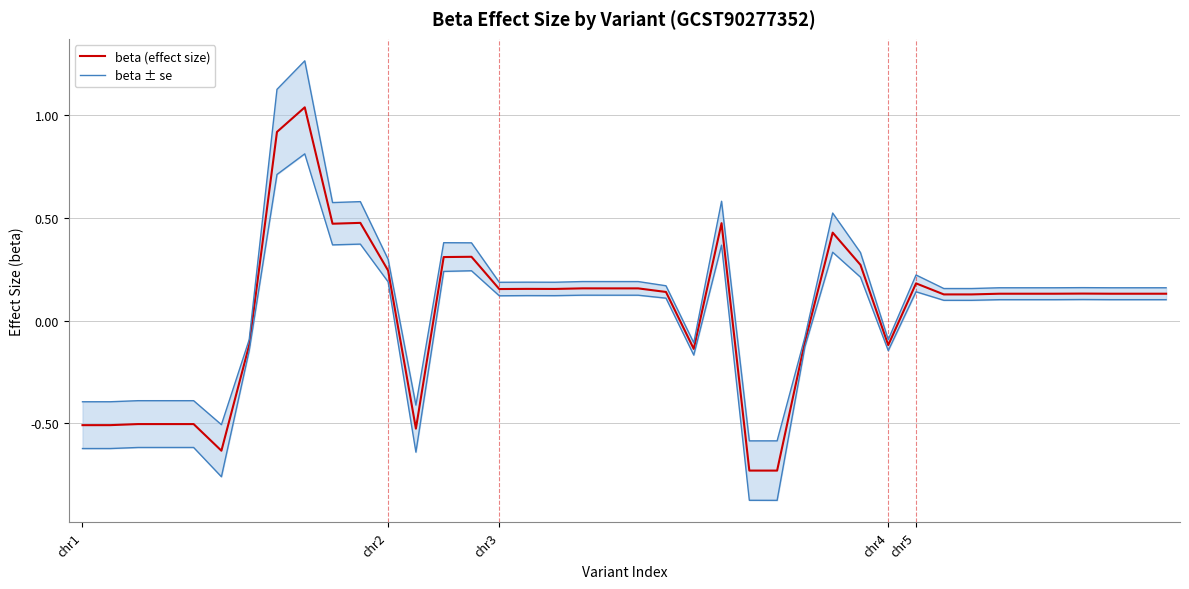

What is the highest value of the beta (effect size) series?

1.0